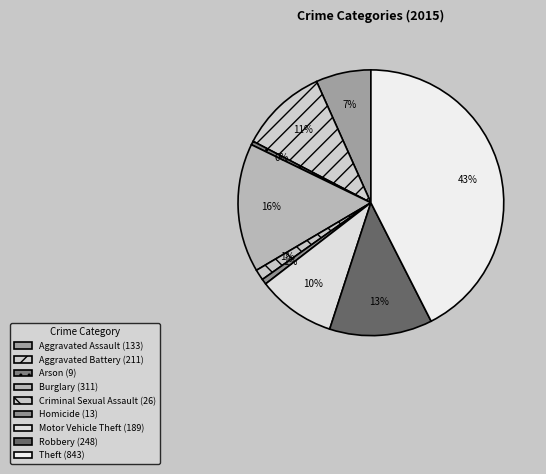

Count the number of slices in the pie.

9